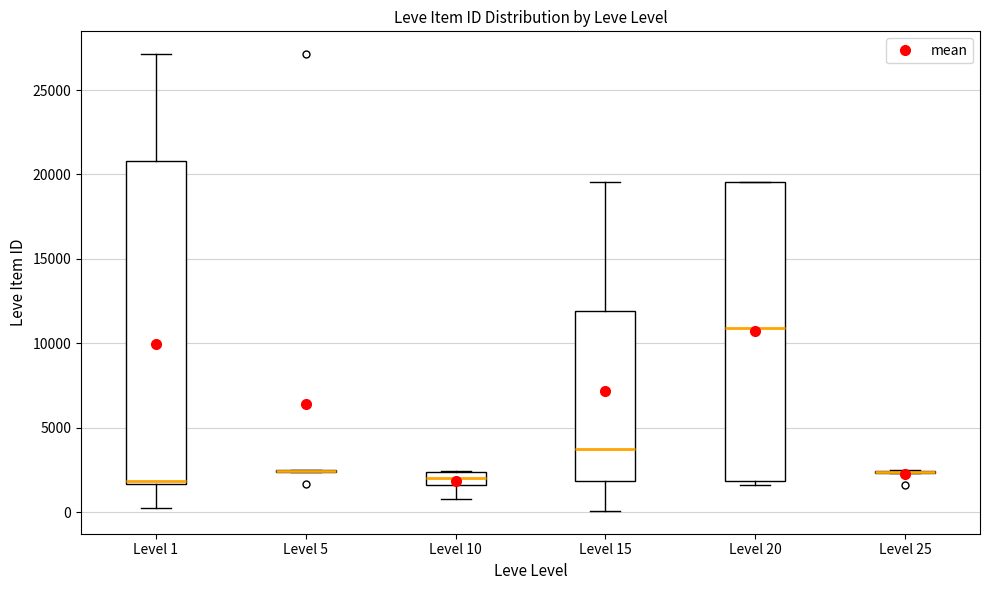

Reading left to right, transcribe this box plot: for each box, give where its median line is, the range the box spans, and where its two whiskers end, as read against the y-axis. The values are not printed on the chart, so give them approximately, as read against the axis.

Level 1: median 2000, box 1500 to 21000, whiskers 0 to 27000
Level 5: box collapsed to a line at 2500, whiskers 2500 to 2500
Level 10: median 2000, box 1500 to 2500, whiskers 1000 to 2500
Level 15: median 4000, box 2000 to 12000, whiskers 0 to 19500
Level 20: median 11000, box 2000 to 19500, whiskers 1500 to 19500
Level 25: box collapsed to a line at 2500, whiskers 2500 to 2500